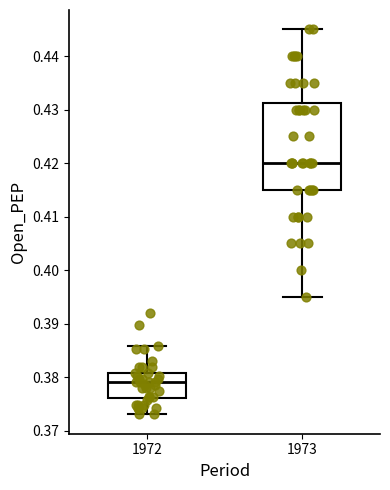

Which box is the tallest, from its lower edge to its upper edge?

1973